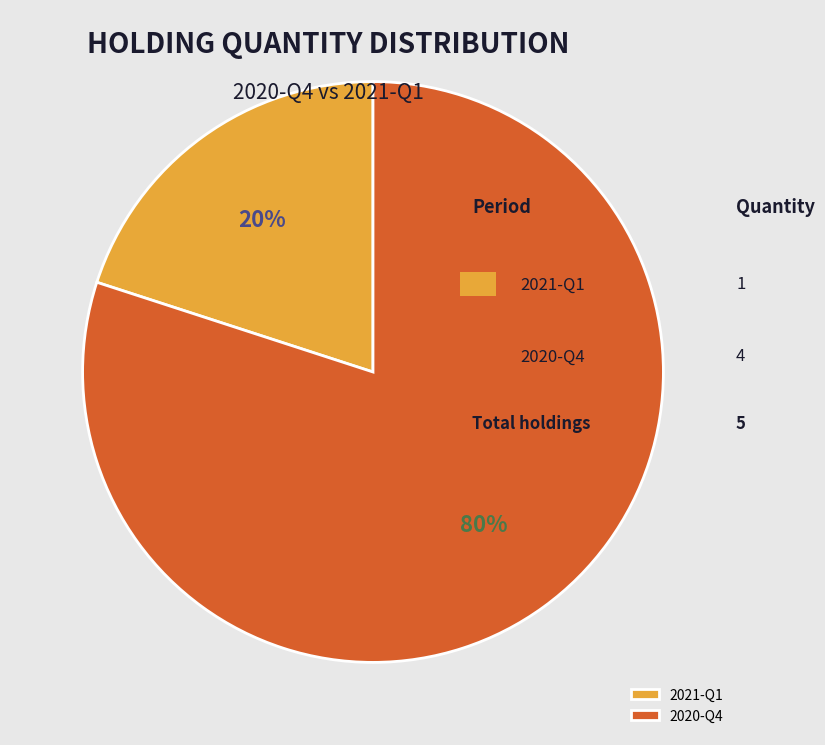

Between 2021-Q1 and 2020-Q4, which is larger?

2020-Q4